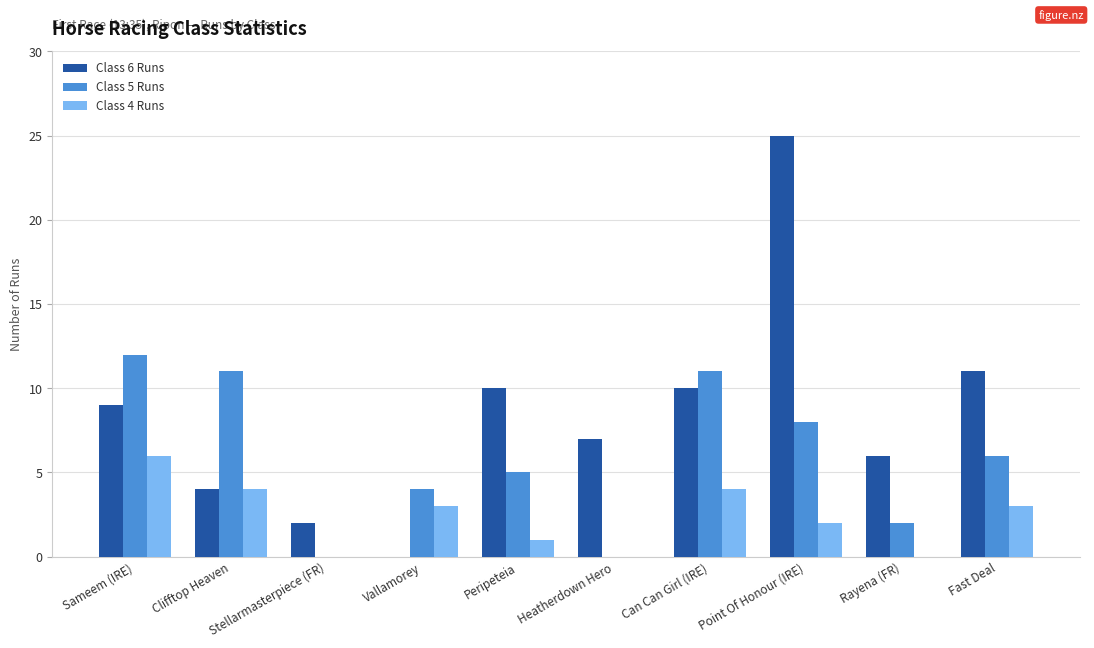

Is the value of Class 6 Runs at Peripeteia greater than the value of Class 4 Runs at Heatherdown Hero?

Yes